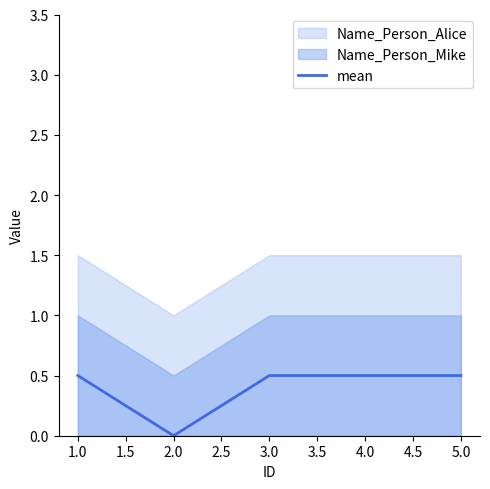

What is the maximum value for mean?

0.5